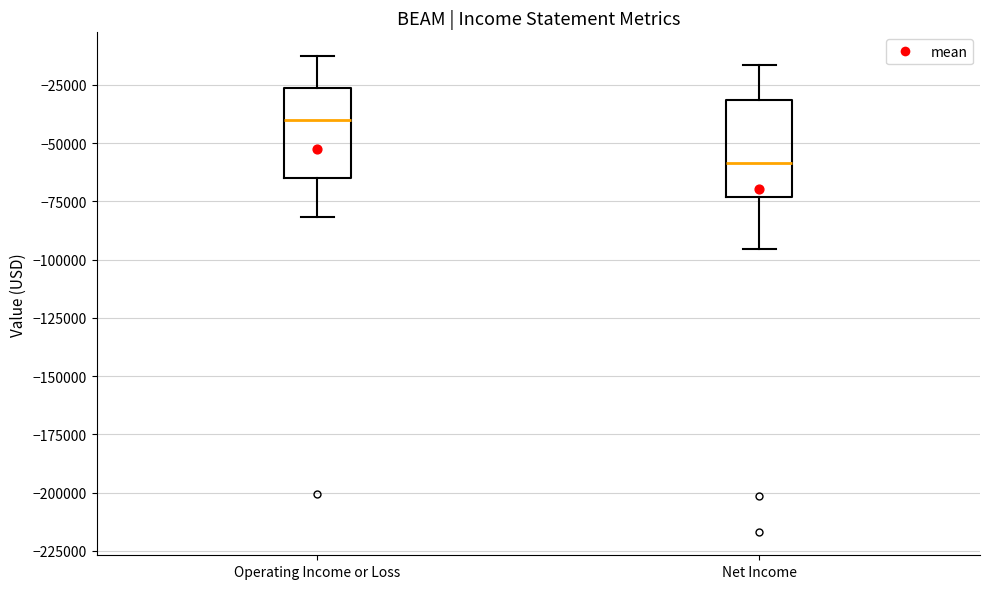

Which box's median line is the lowest?

Net Income